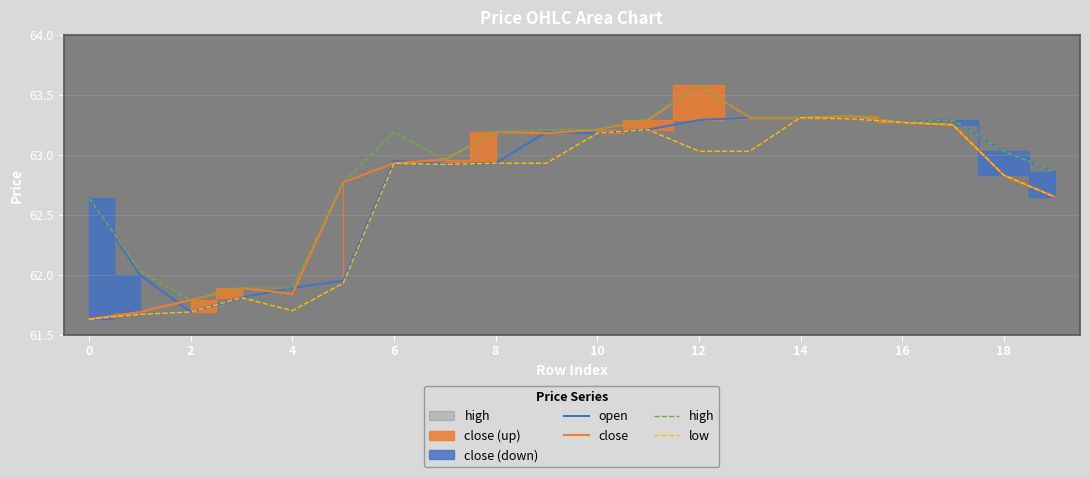

At 16, list the series in order from smallest to largest.

open, low, close, high